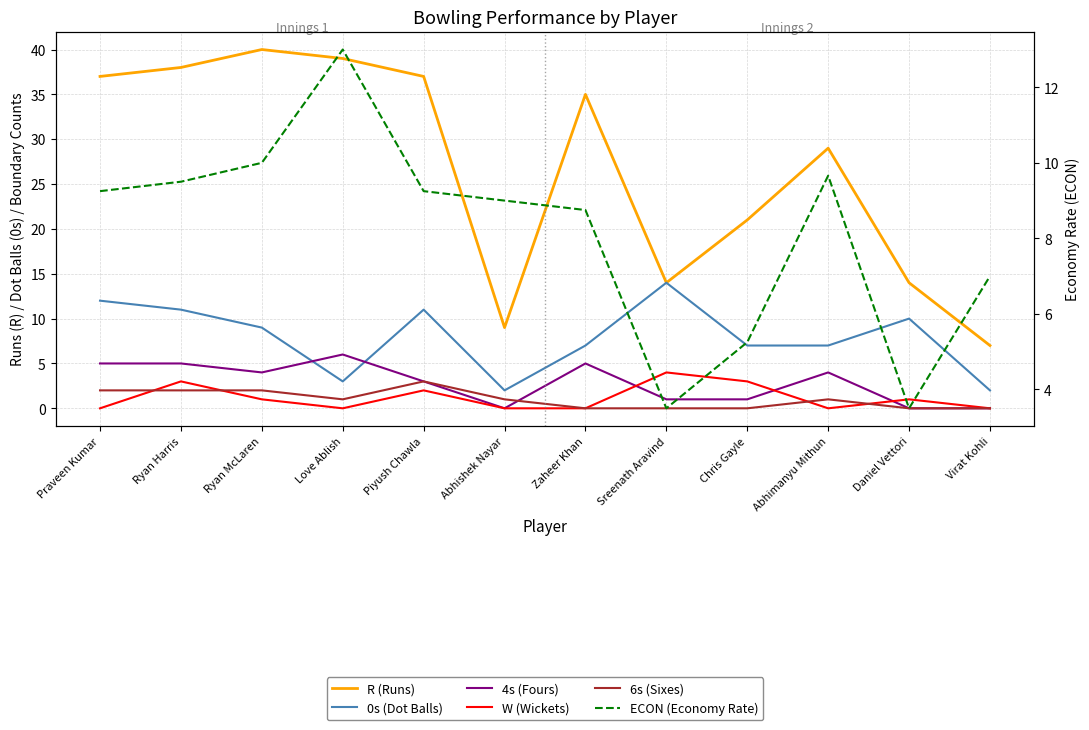

At which category does ECON (Economy Rate) reach its first local peak?

Love Ablish